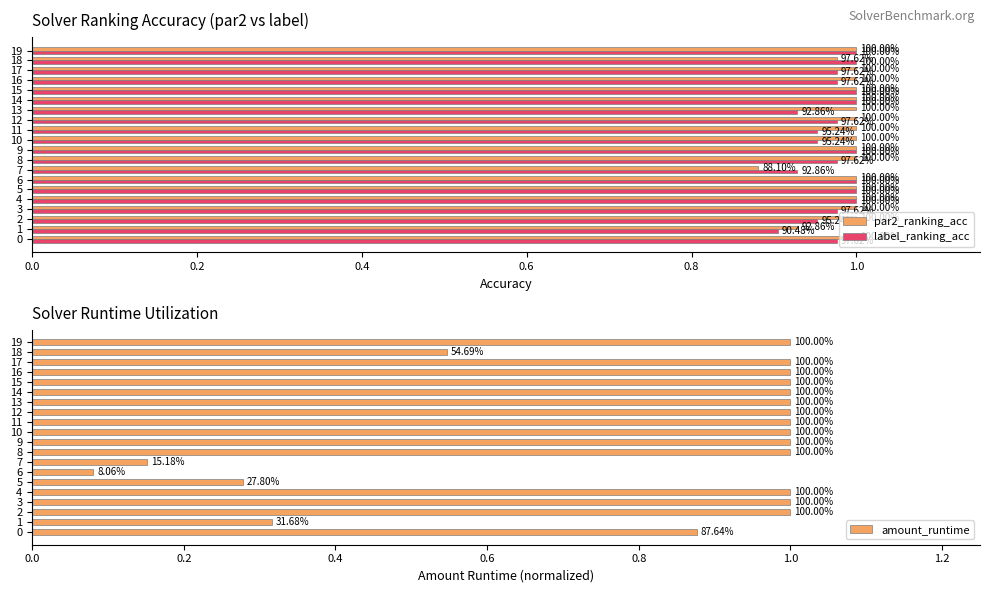

What is the maximum value shown in the chart?

1.0